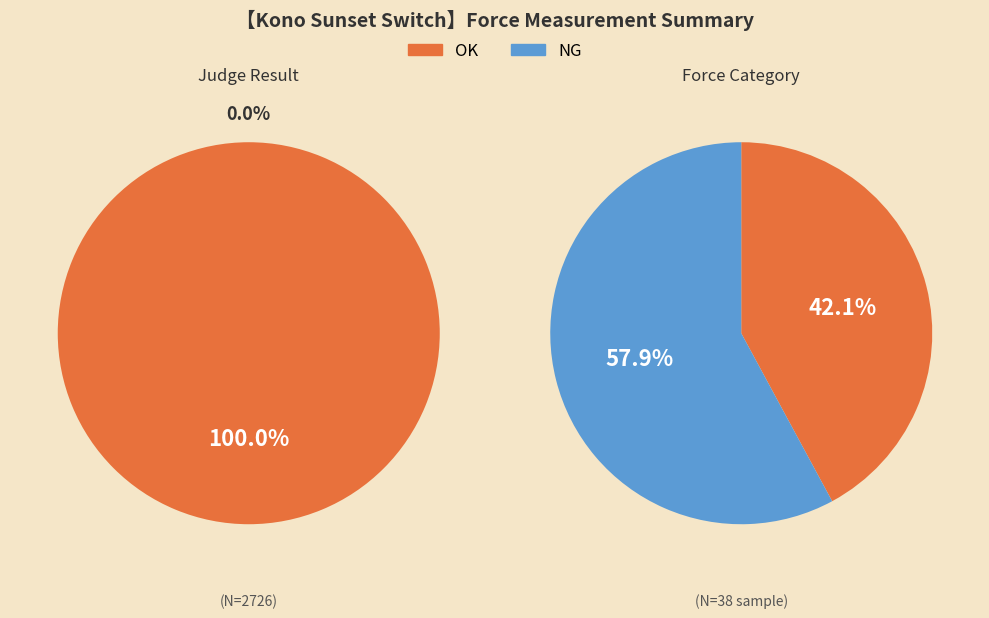

To the nearest percent, what percentage of the pie is OK?

100%